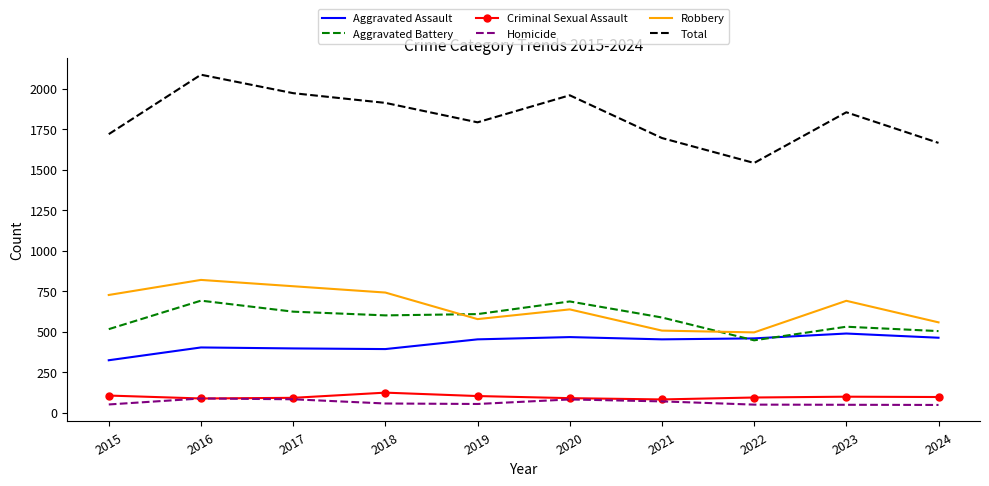

The Robbery series shows 159 at 2020. True or false?

False